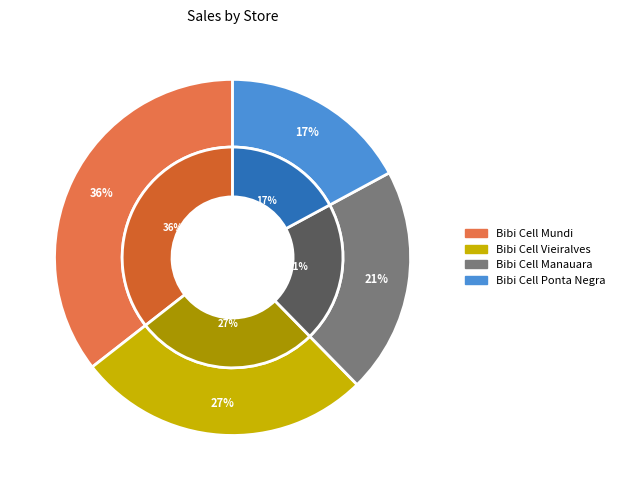

How many slices are in this pie chart?

4